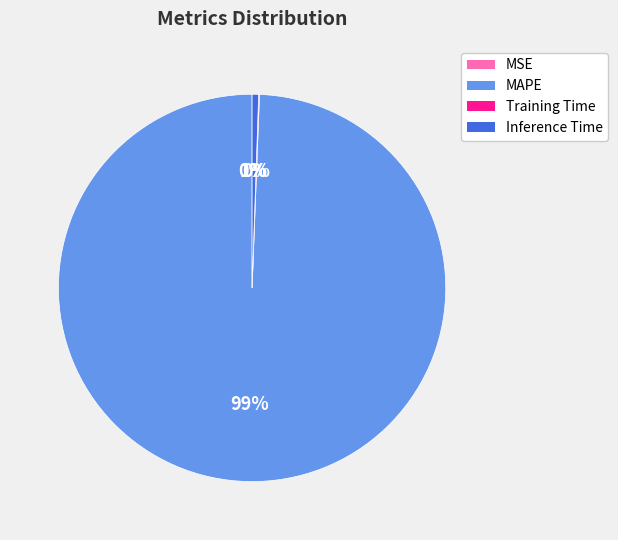

Is it true that Inference Time is 1% of the pie?

True